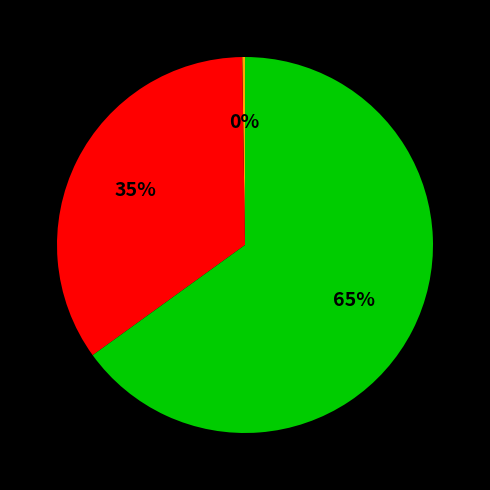

To the nearest percent, what is the difference between the largest and smallest slice percentages?

65%